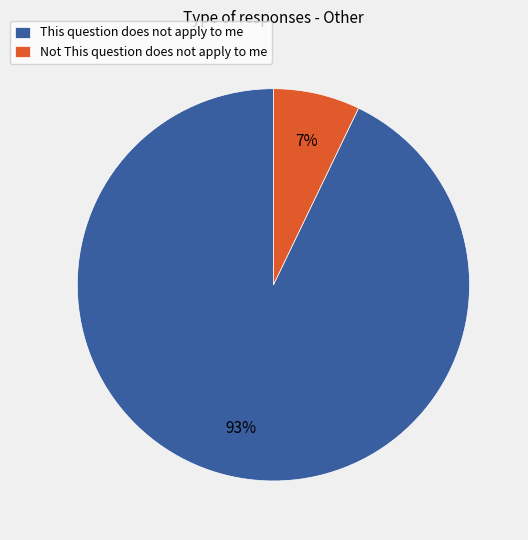

Is This question does not apply to me the majority of the pie?

Yes